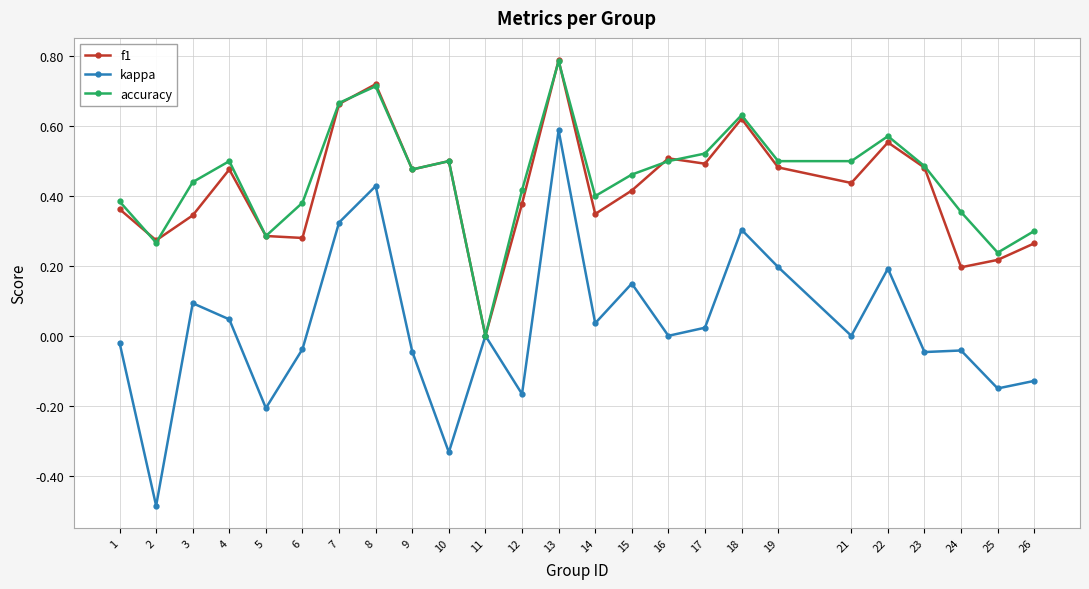

Which series has the largest range (max minus min)?

kappa